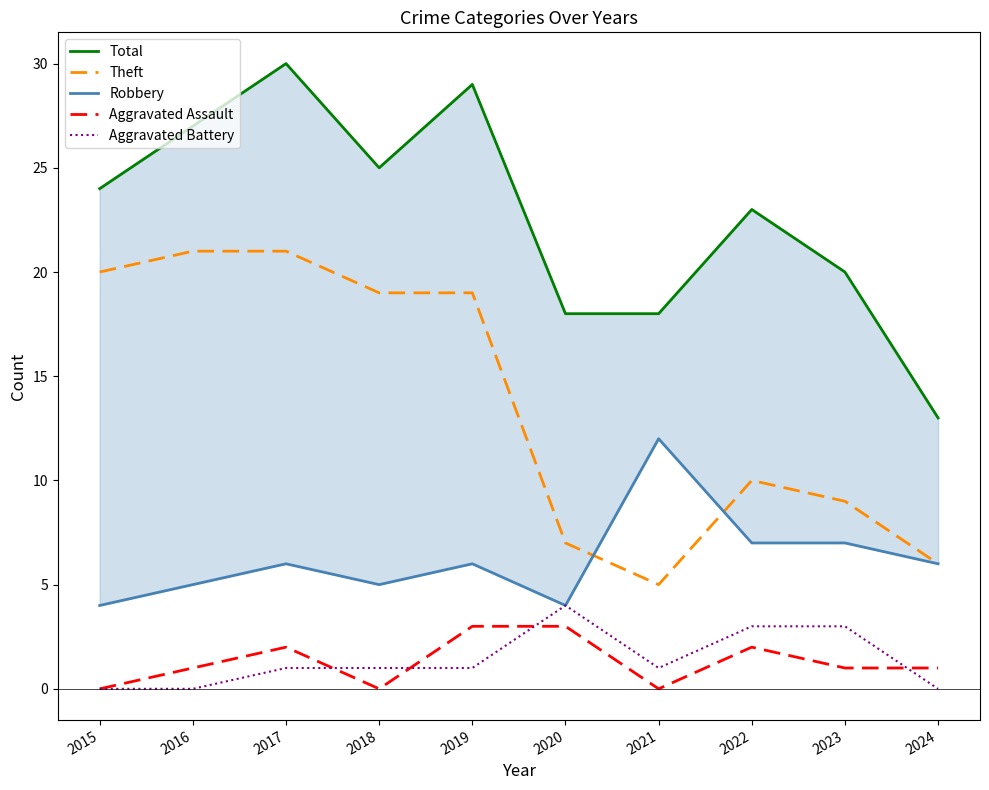

What is the difference between the highest and lowest values at 2024?

13